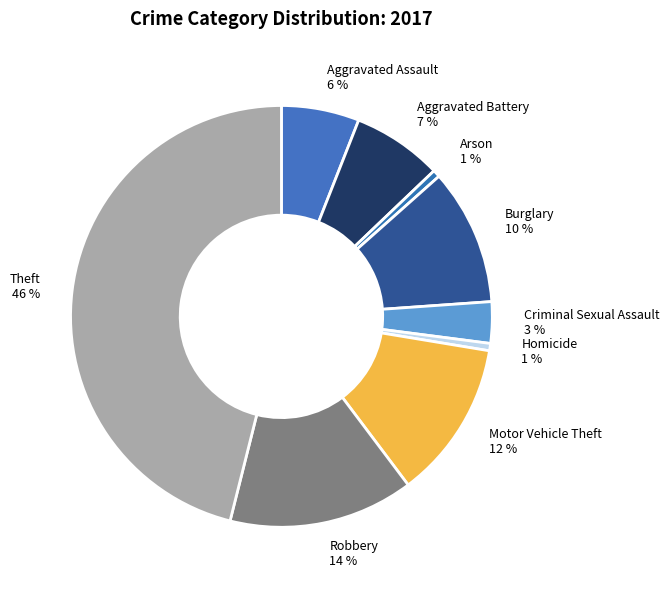

Is the sum of Aggravated Battery and Motor Vehicle Theft greater than half?

No